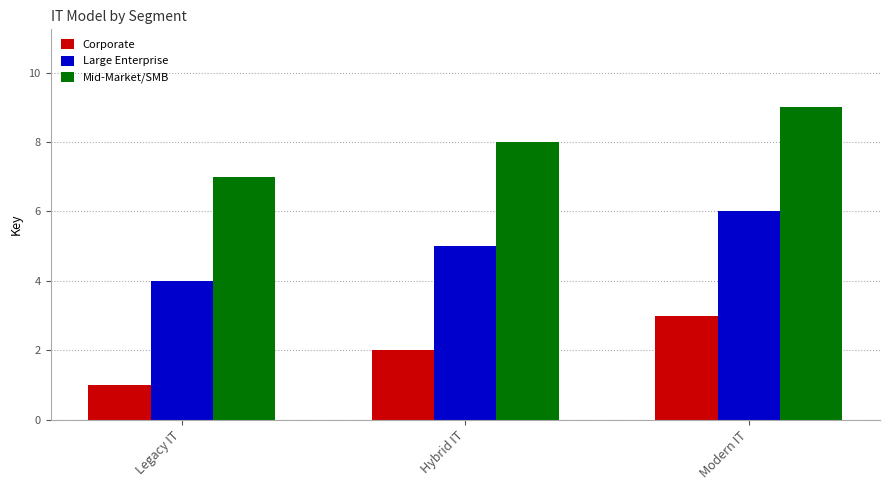

What is the label of the 1st bar from the left?

Legacy IT